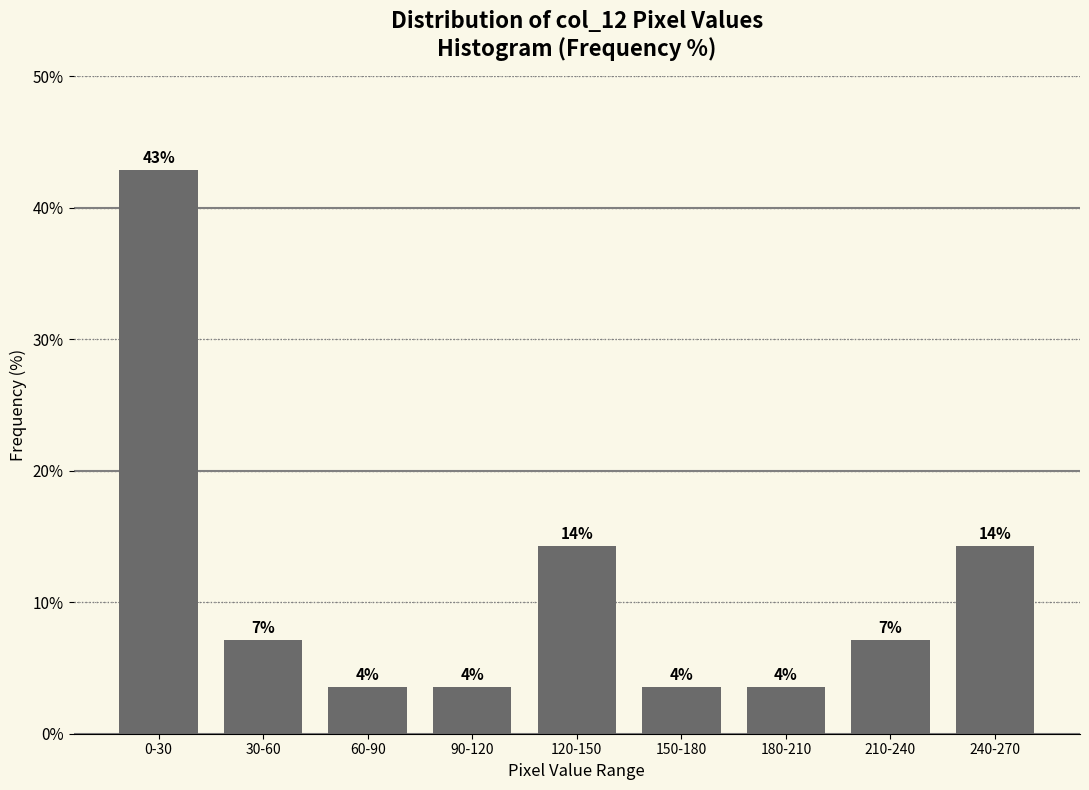

Does the chart contain any negative values?

No